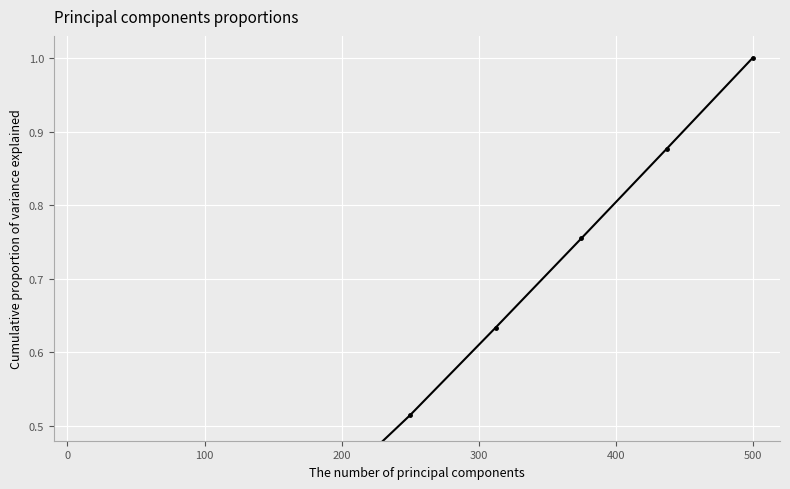

True or false: there are more than 2 points higher than both neighbors.

False